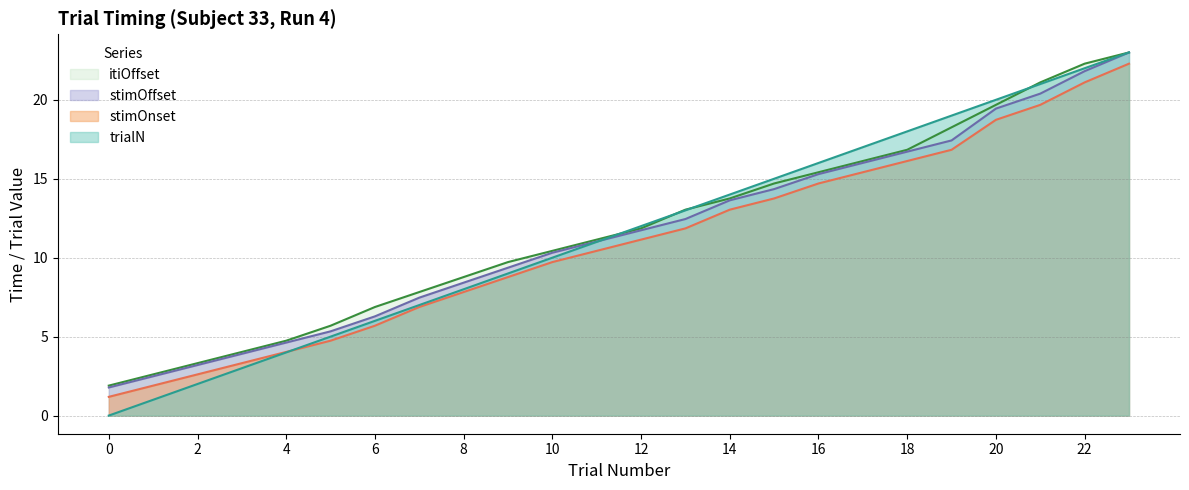

List the series in order of their peak value, lowest first.

stimOnset, trialN, stimOffset, itiOffset